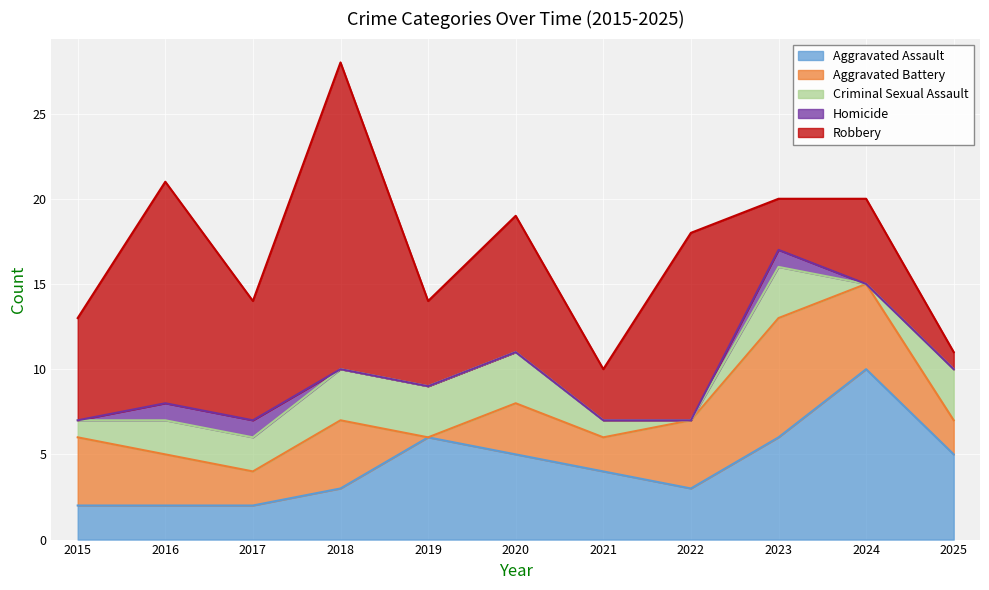

In Criminal Sexual Assault, how many points are lower than both neighbors (excluding endpoints)?

2